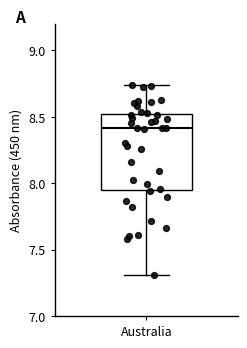

Transcribe this box plot: give where the median line is, the range the box spans, and where the two whiskers end, as read against the y-axis. The values are not printed on the chart, so give them approximately, as read against the axis.

median 8.40, box 7.95 to 8.50, whiskers 7.30 to 8.75